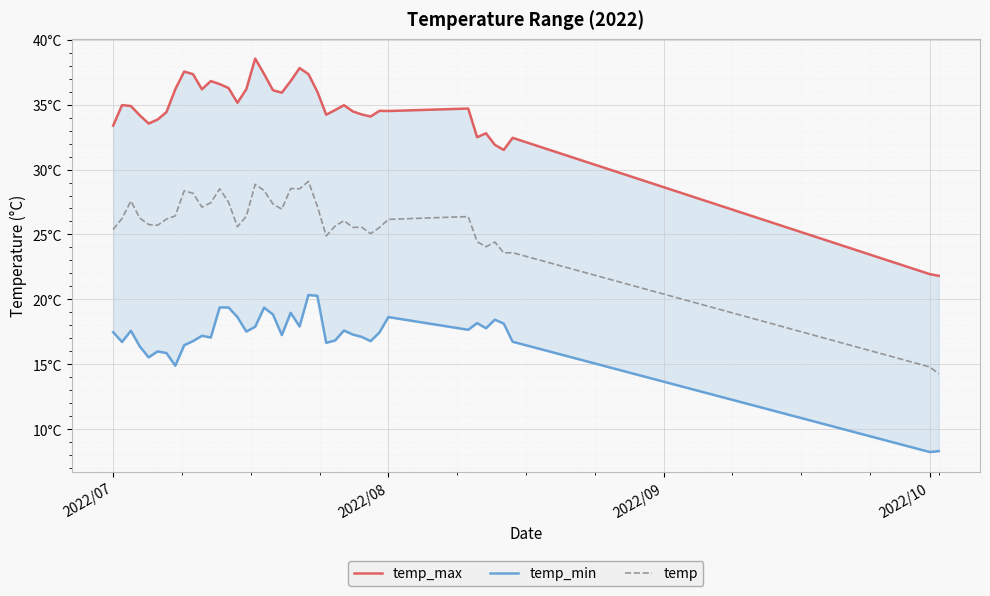

Which series has the widest spread of values?

temp_max